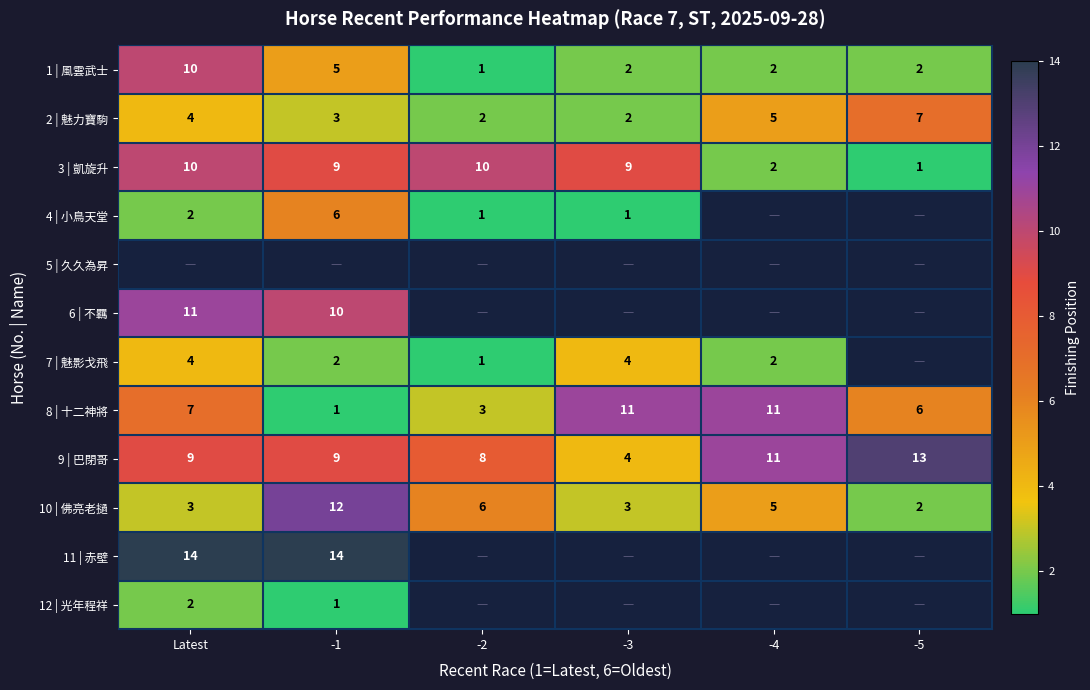

What is the difference between the second highest and second lowest values in the 2 | 魅力寶駒 series?

3